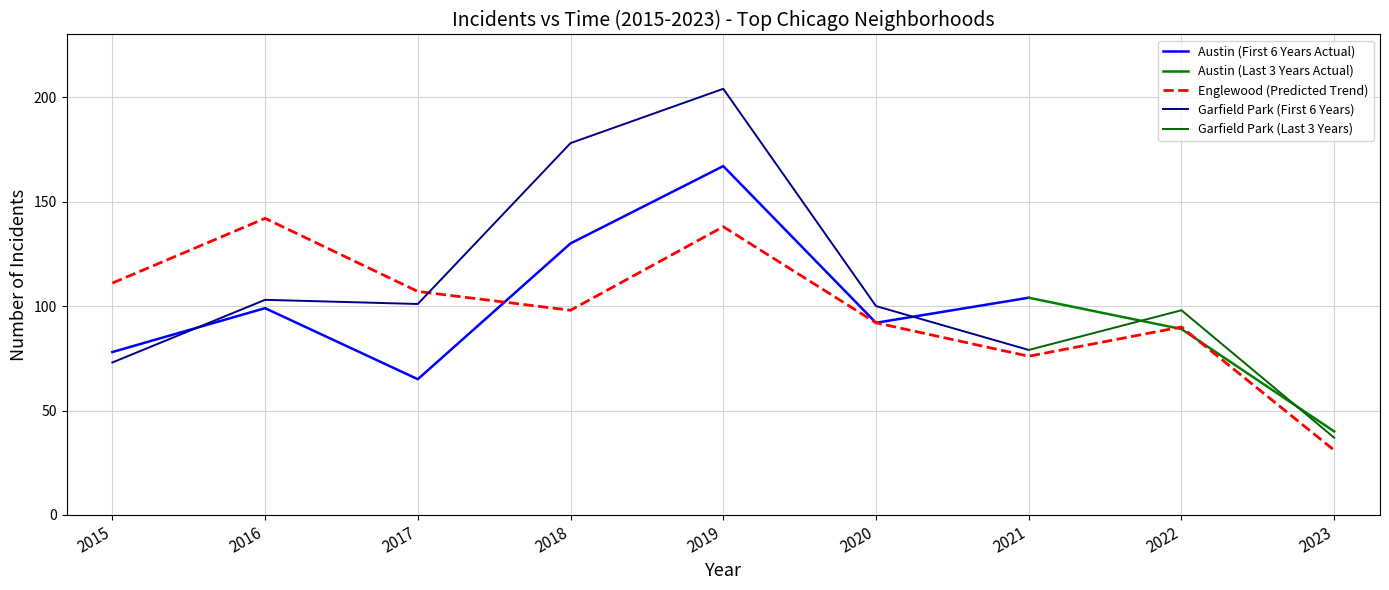

What is the value of the Garfield Park point at the 7th from the left?

79